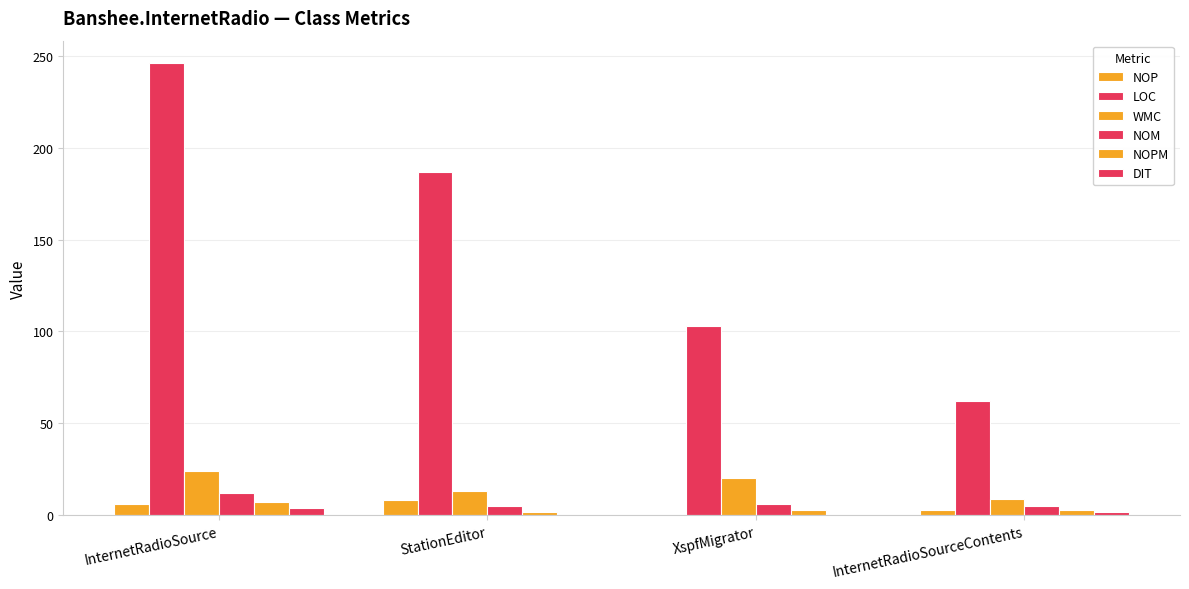

How many groups of bars are there?

4